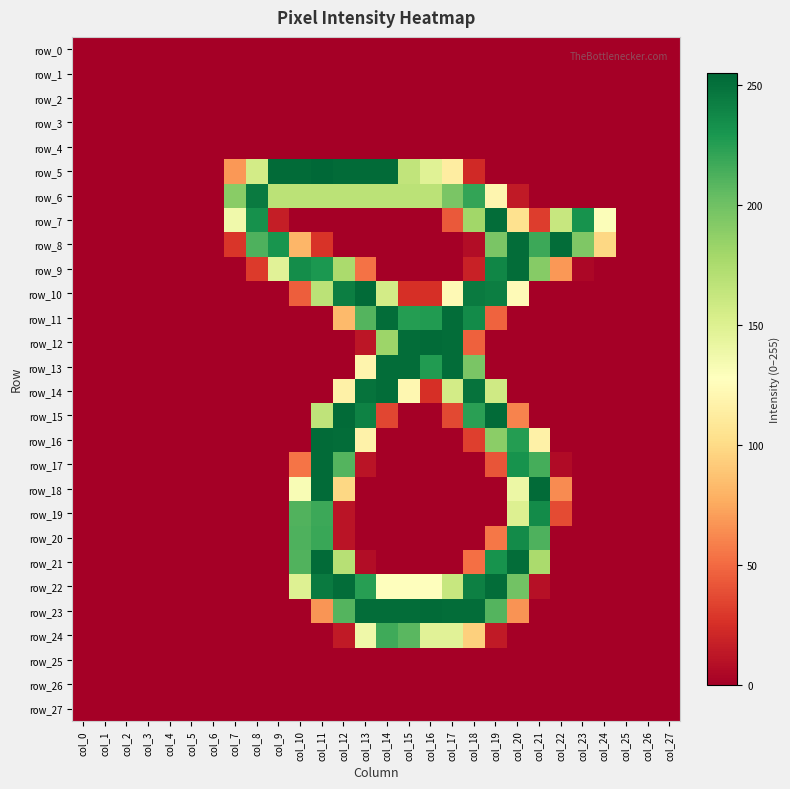

Between col_11 and col_8, which is larger?

col_11